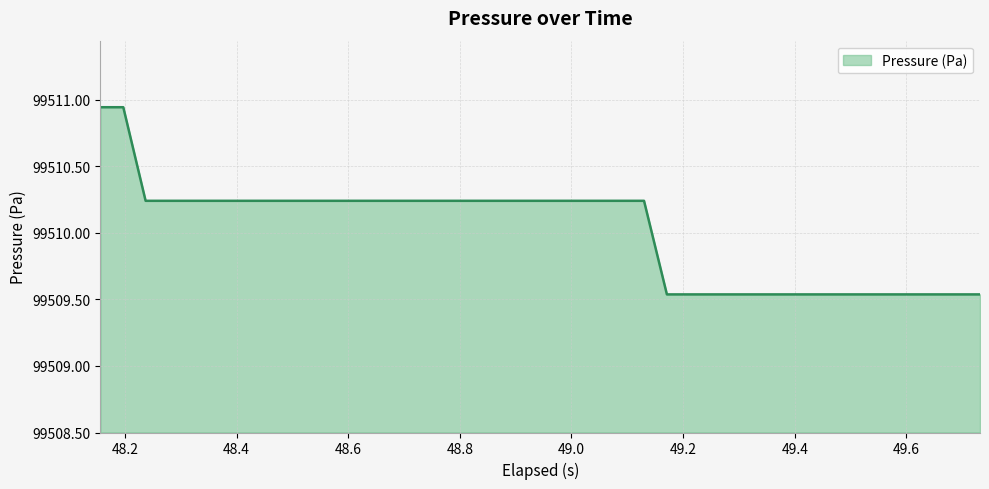

What is the difference between the maximum and minimum values?

1.4